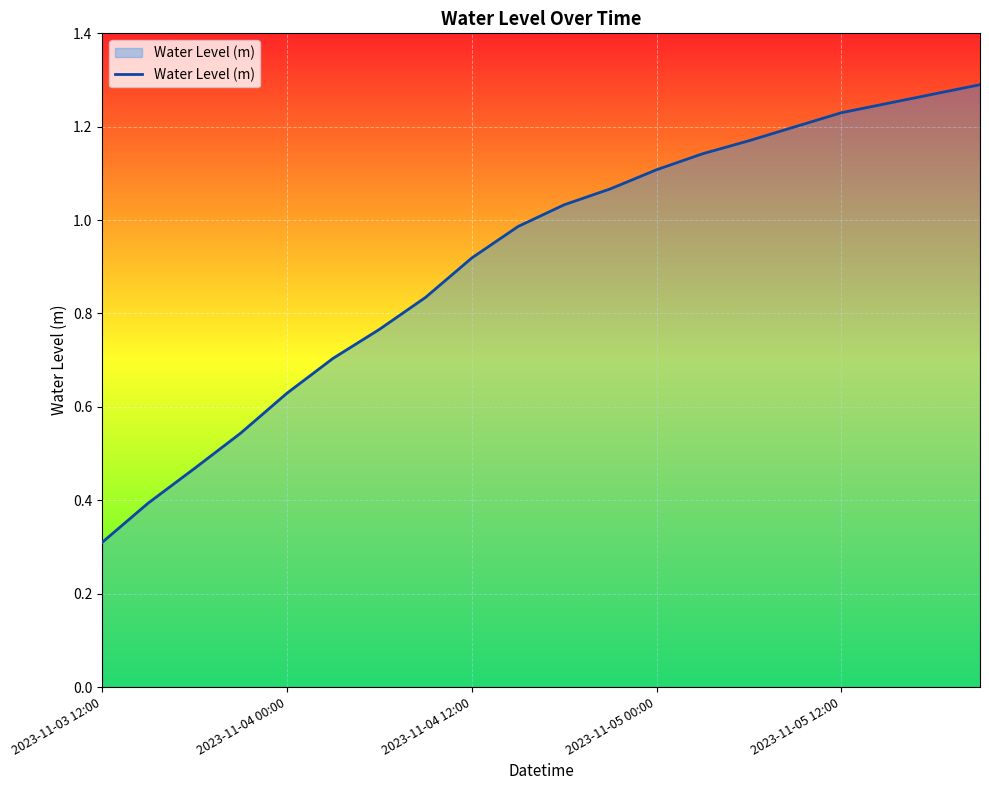

How many series are shown in this chart?

1